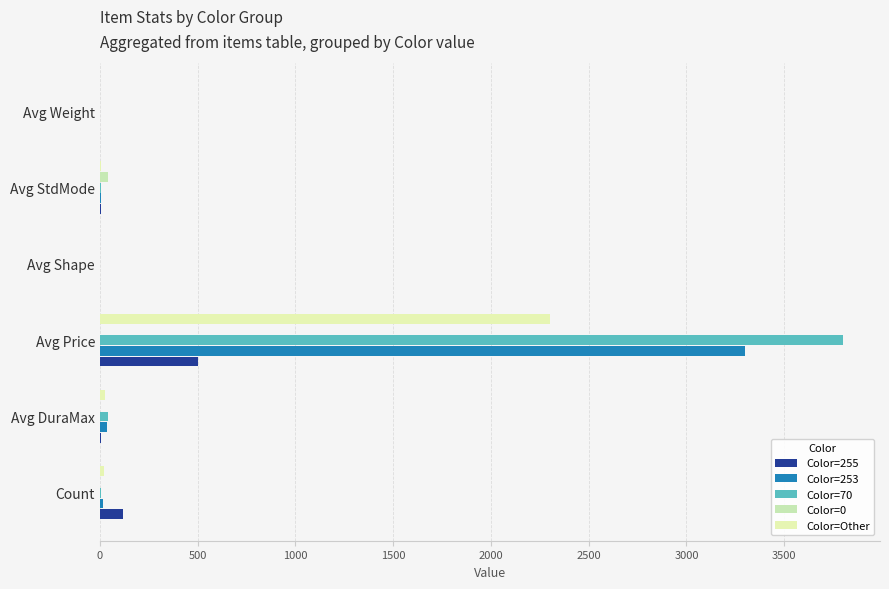

Reading left to right, list all the values displayed in this chart.

Color=255: 116	7	500	0	4	1
Color=253: 14	35	3300	0	4	1
Color=70: 6	40	3800	1	4	1
Color=0: 1	1	1	0	41	1
Color=Other: 21	25	2300	0	4	1